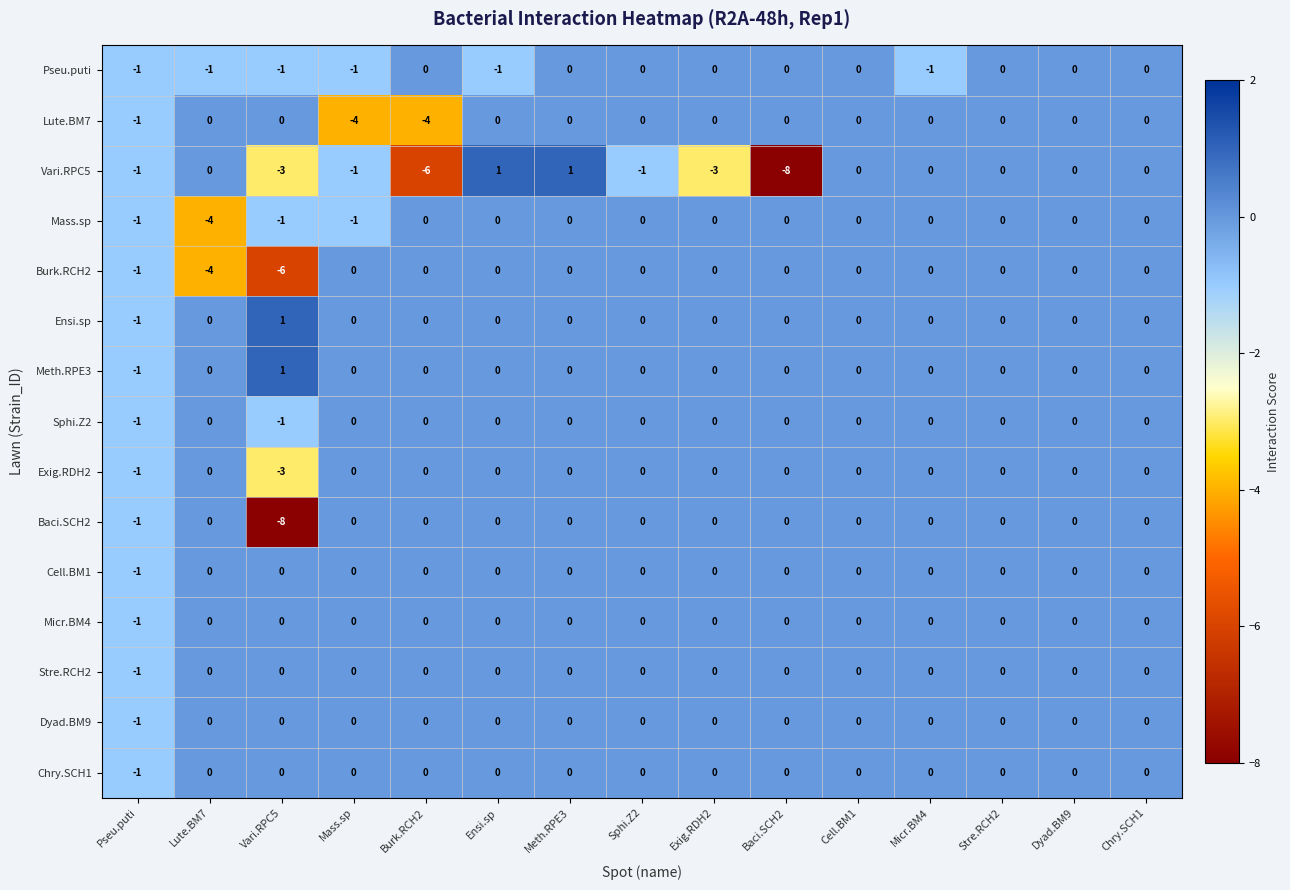

Is it true that Micr.BM4 equals 0 at Mass.sp?

True